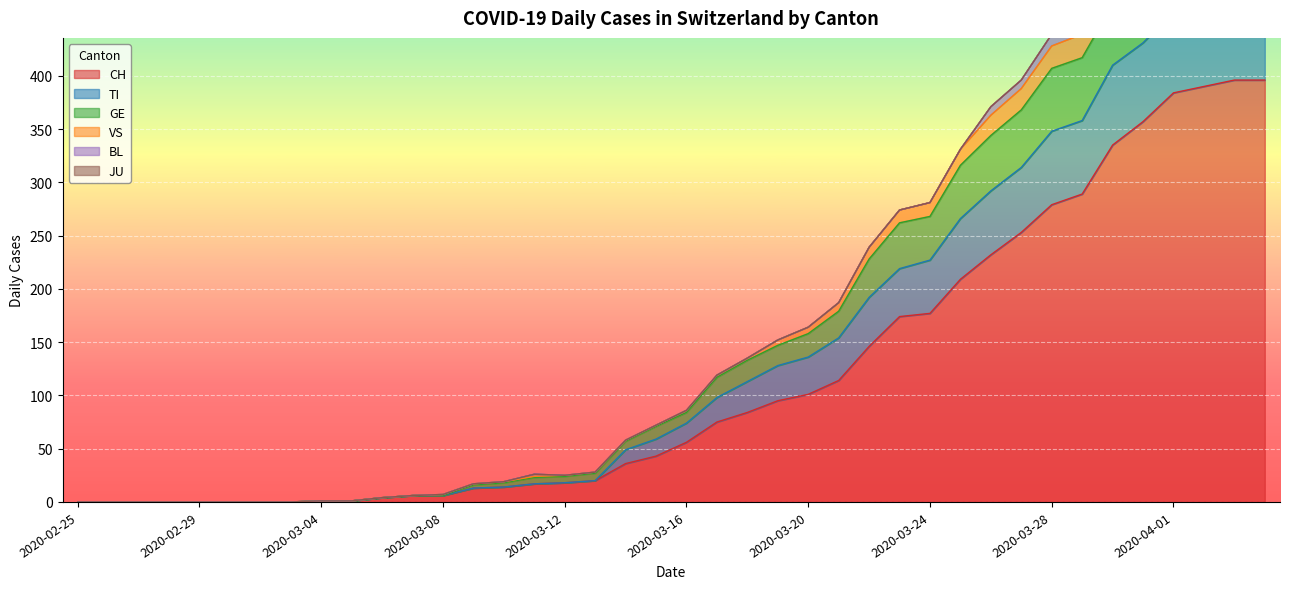

The CH series shows 177 at 2020-03-24. True or false?

True